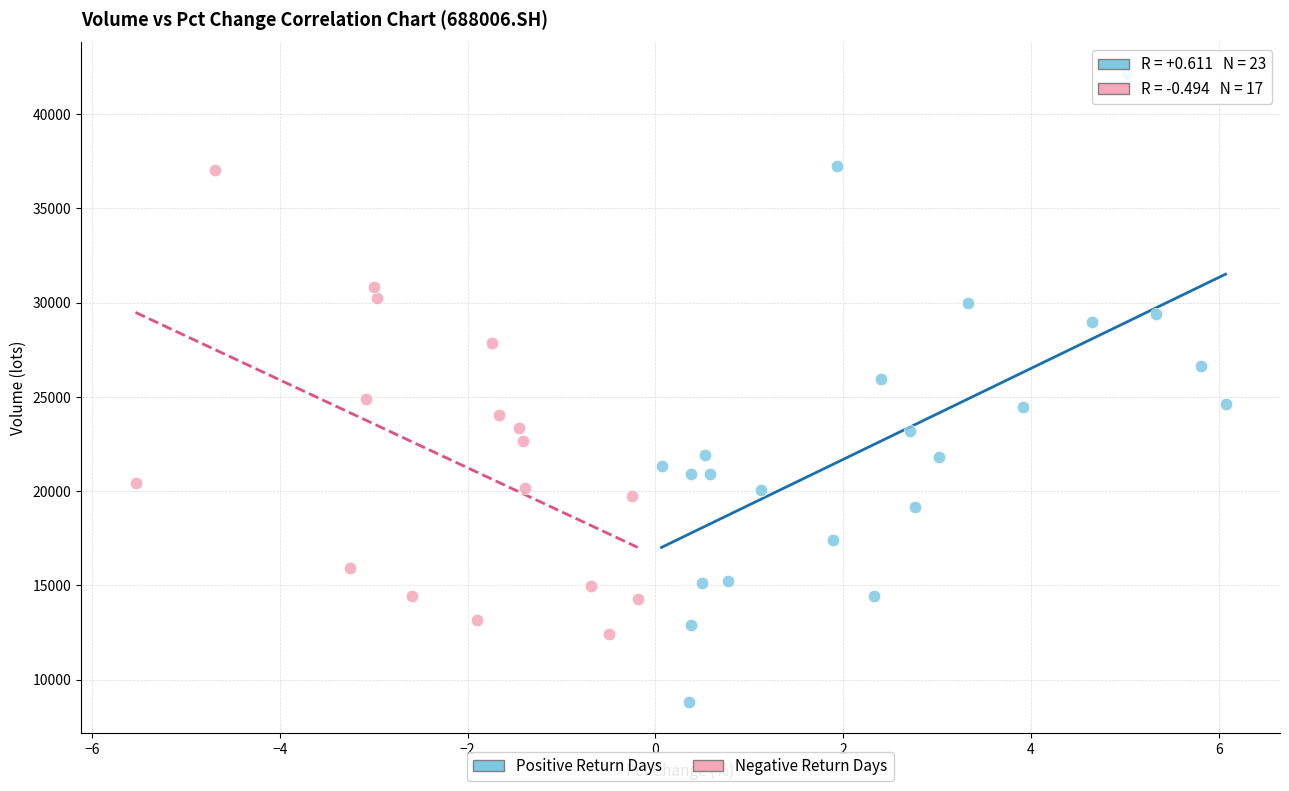

Which series has the largest Y range (max minus min)?

Positive Return Days